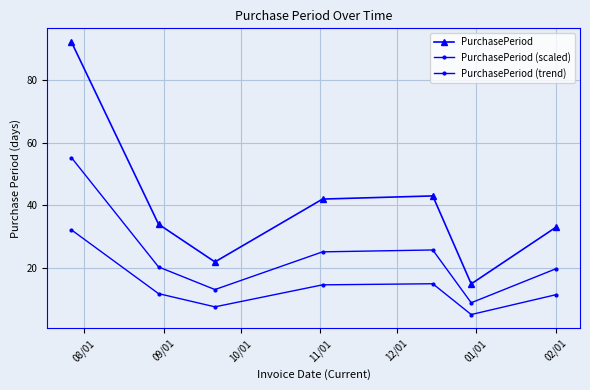

Count the number of data series in this chart.

3